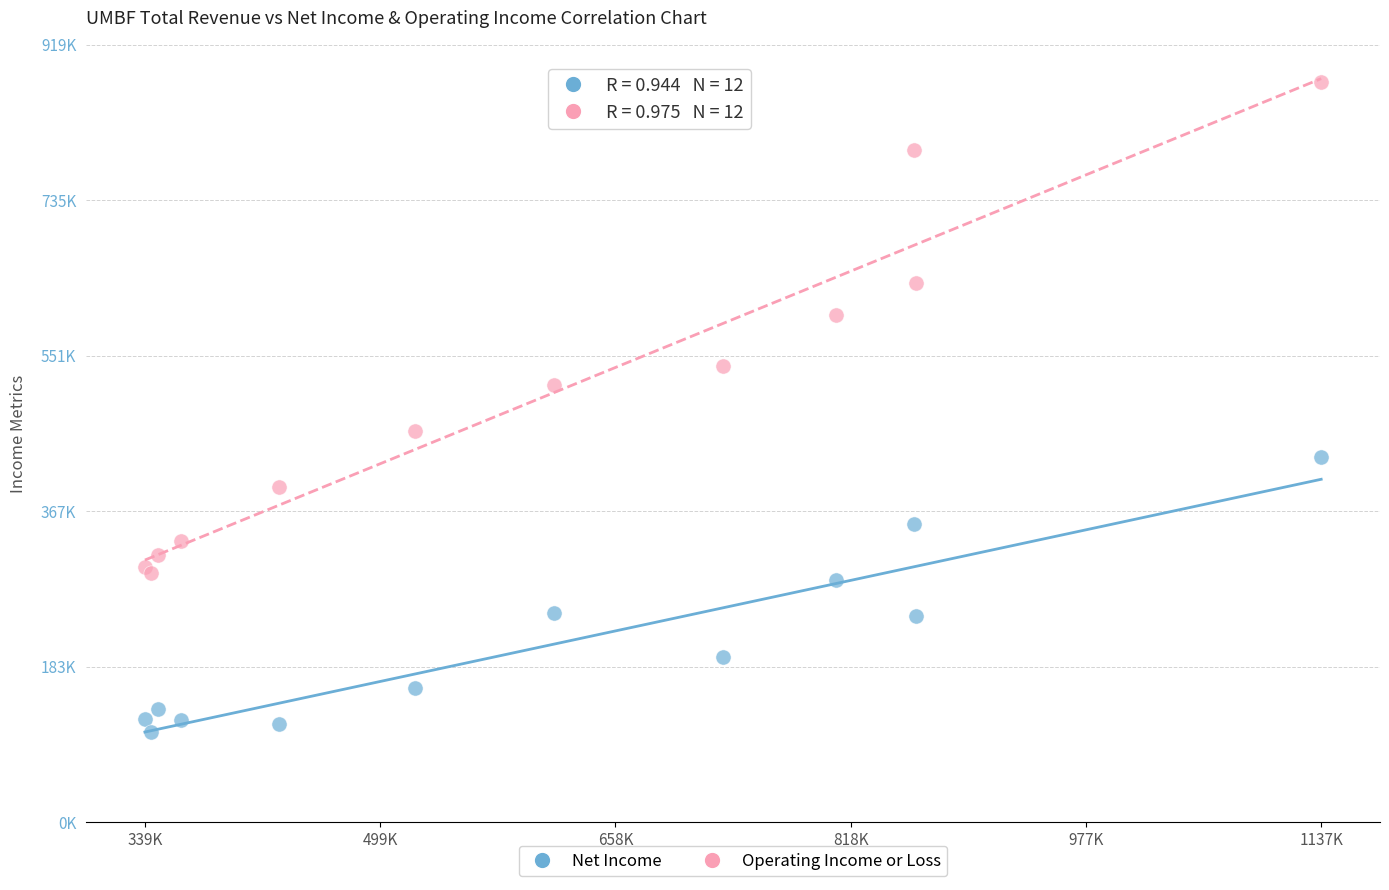

Which series has the widest spread of Y values?

Operating Income or Loss